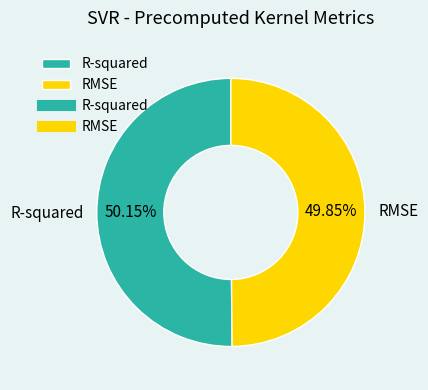

Is there a majority slice in this chart?

Yes